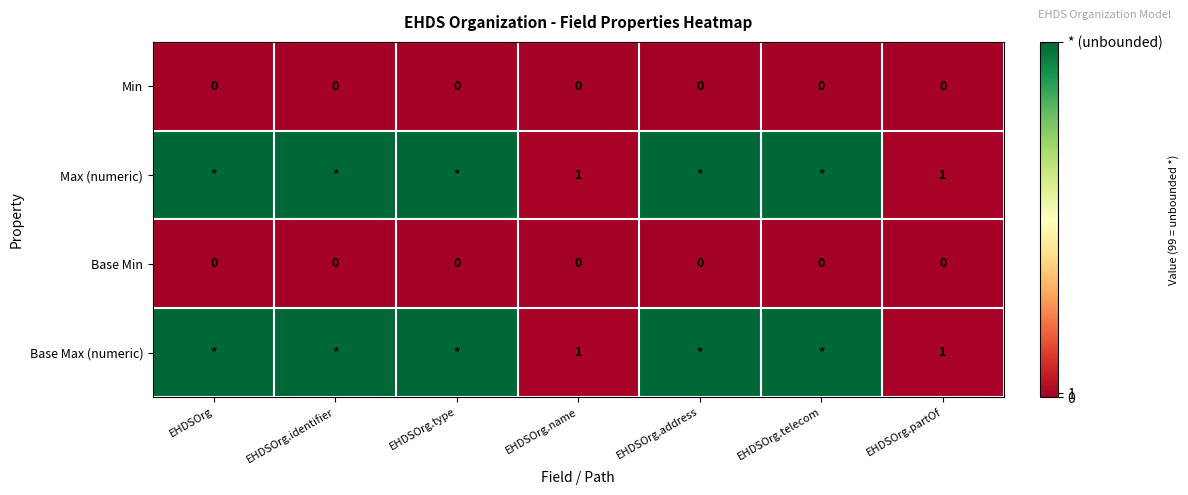

The value of Min at EHDSOrg.name is 0. True or false?

True